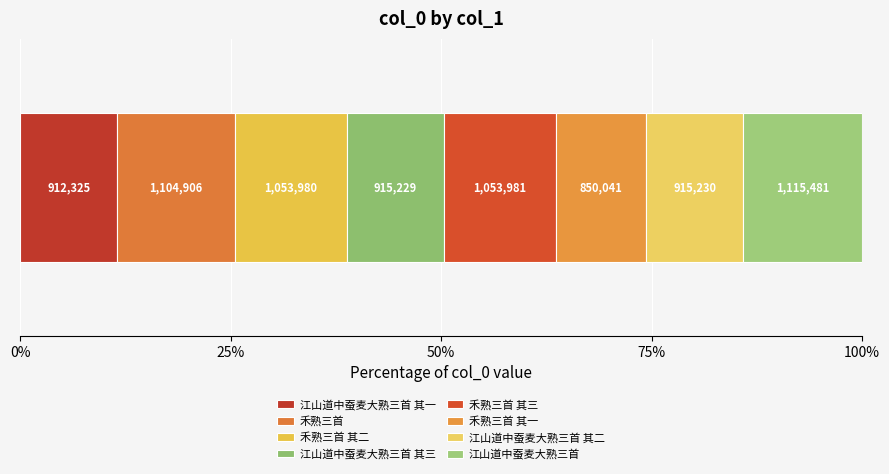

Reading right to left, transcribe all the data shown in this chart.

1115481	915230	850041	1053981	915229	1053980	1104906	912325